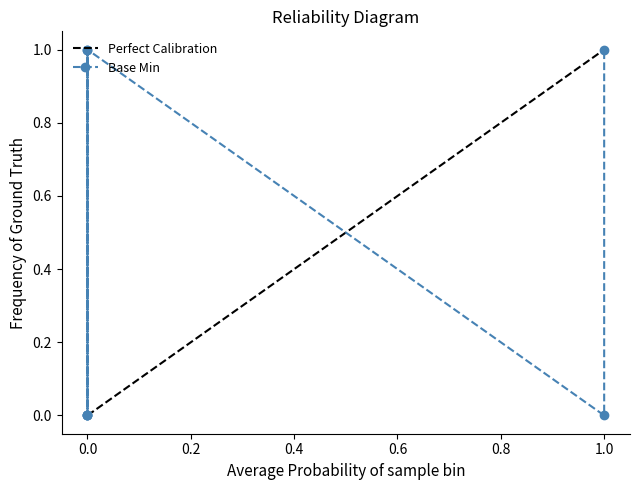

How many positive values are there?

3